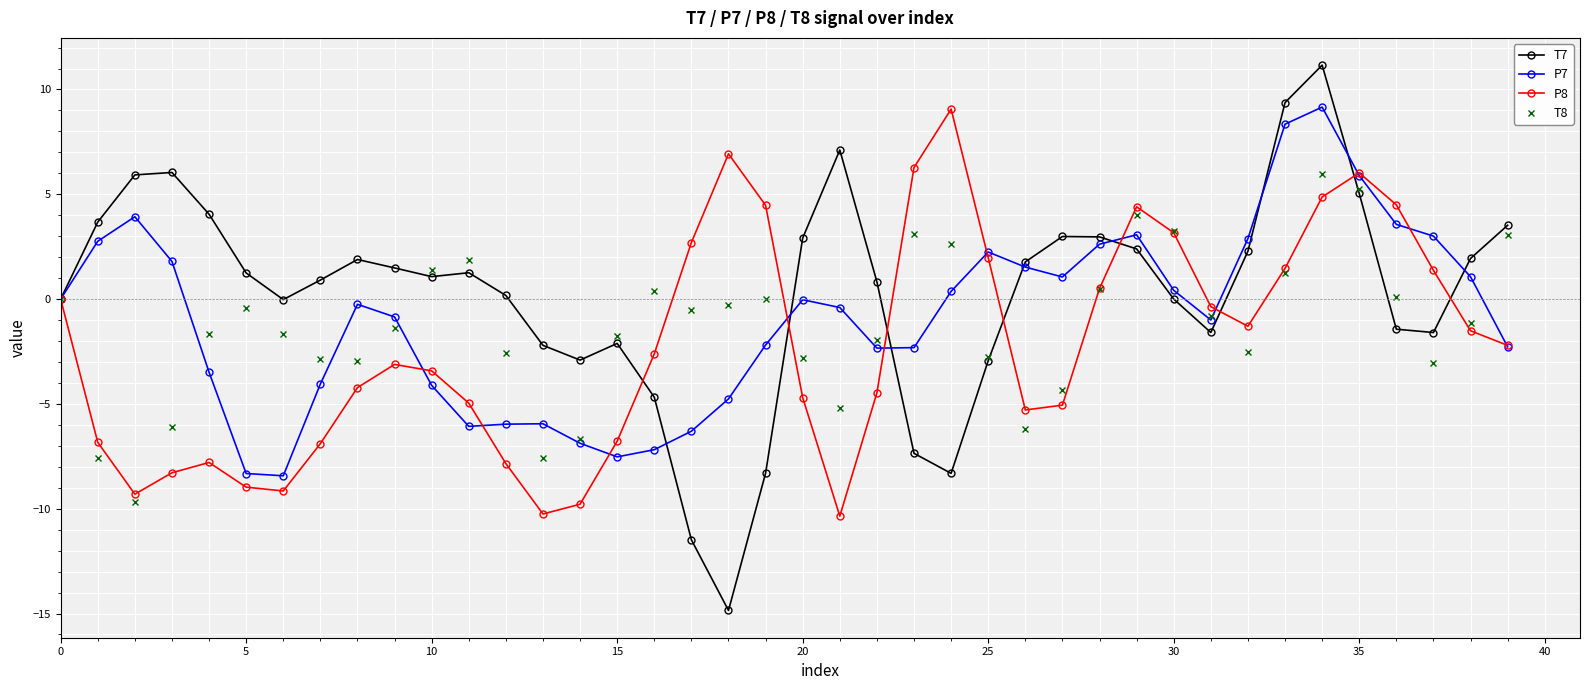

True or false: T8 has more than 1 points higher than both neighbors.

True